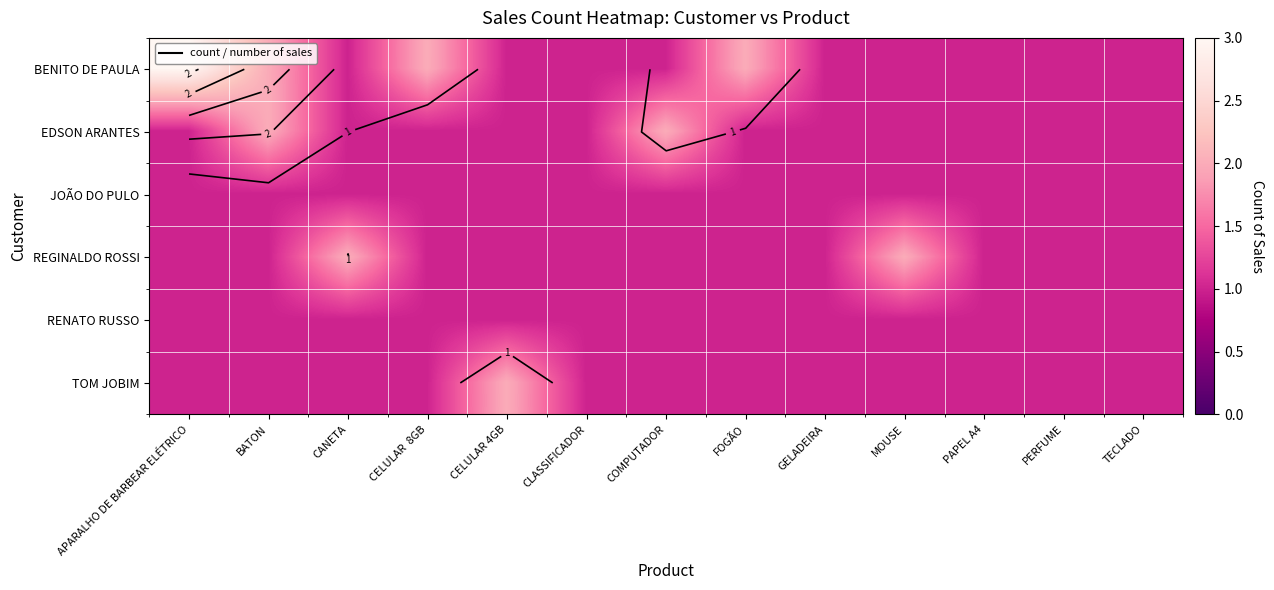

Where is BENITO DE PAULA nearest to the value 2?

BATON